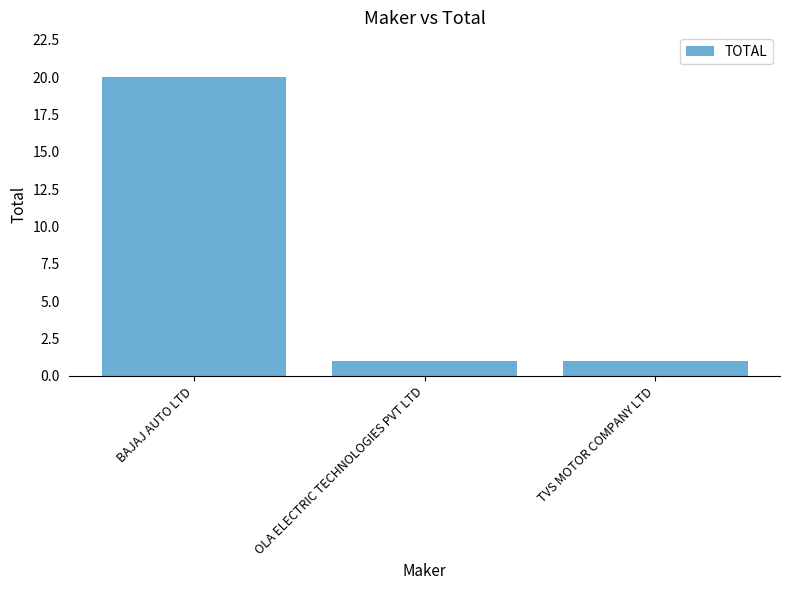

True or false: the data shows 20 at BAJAJ AUTO LTD.

True